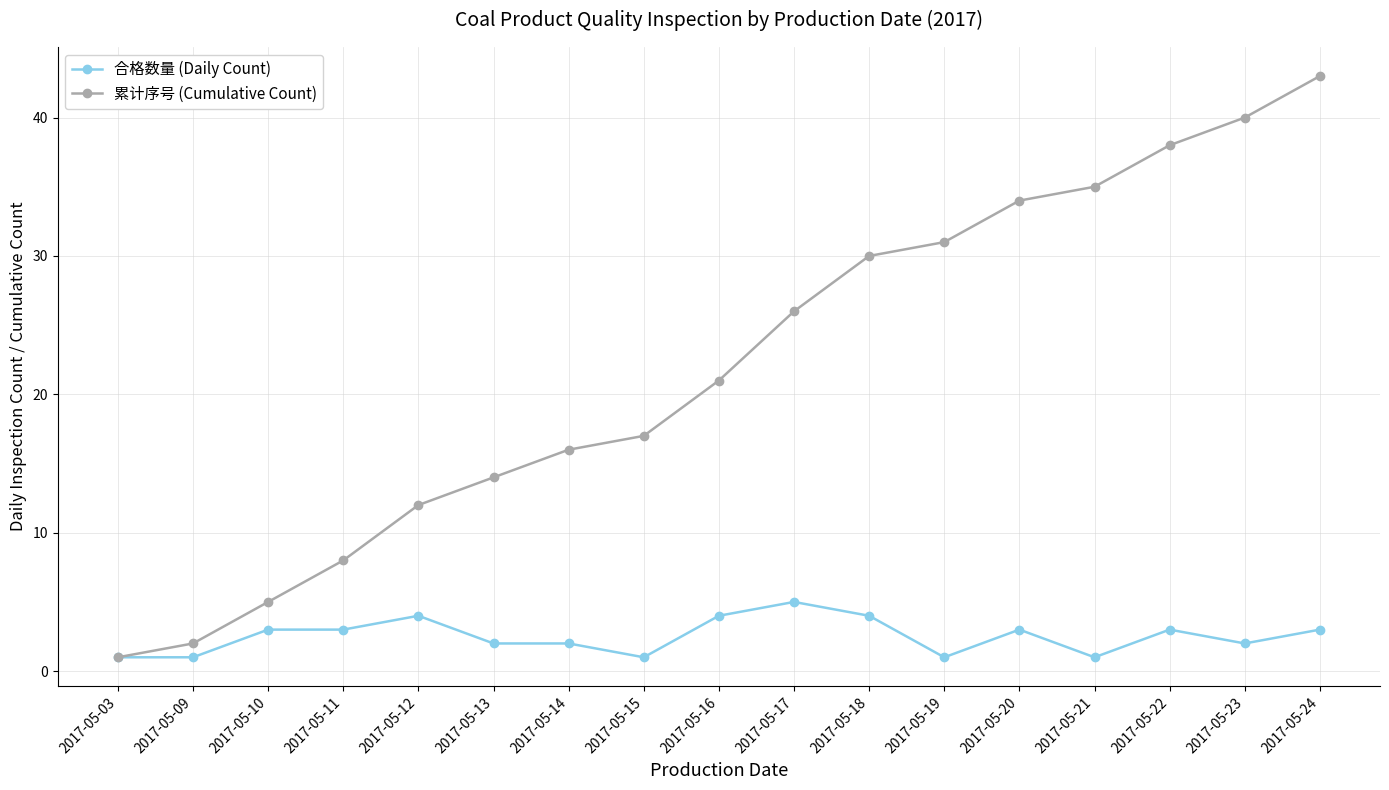

How many lines are shown in the chart?

2